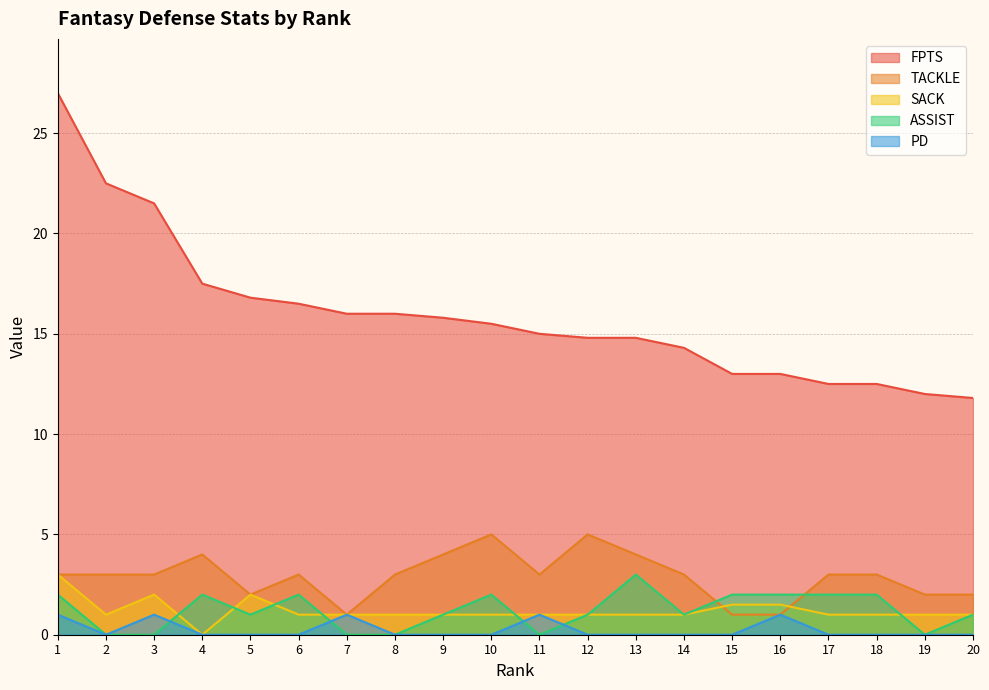

Is the value of ASSIST at 7 greater than the value of TACKLE at 14?

No